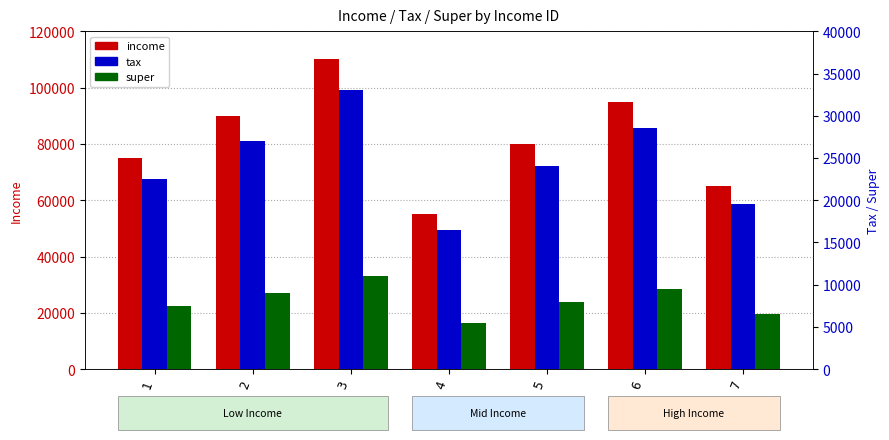

What is the total value across all series at 6?

133000